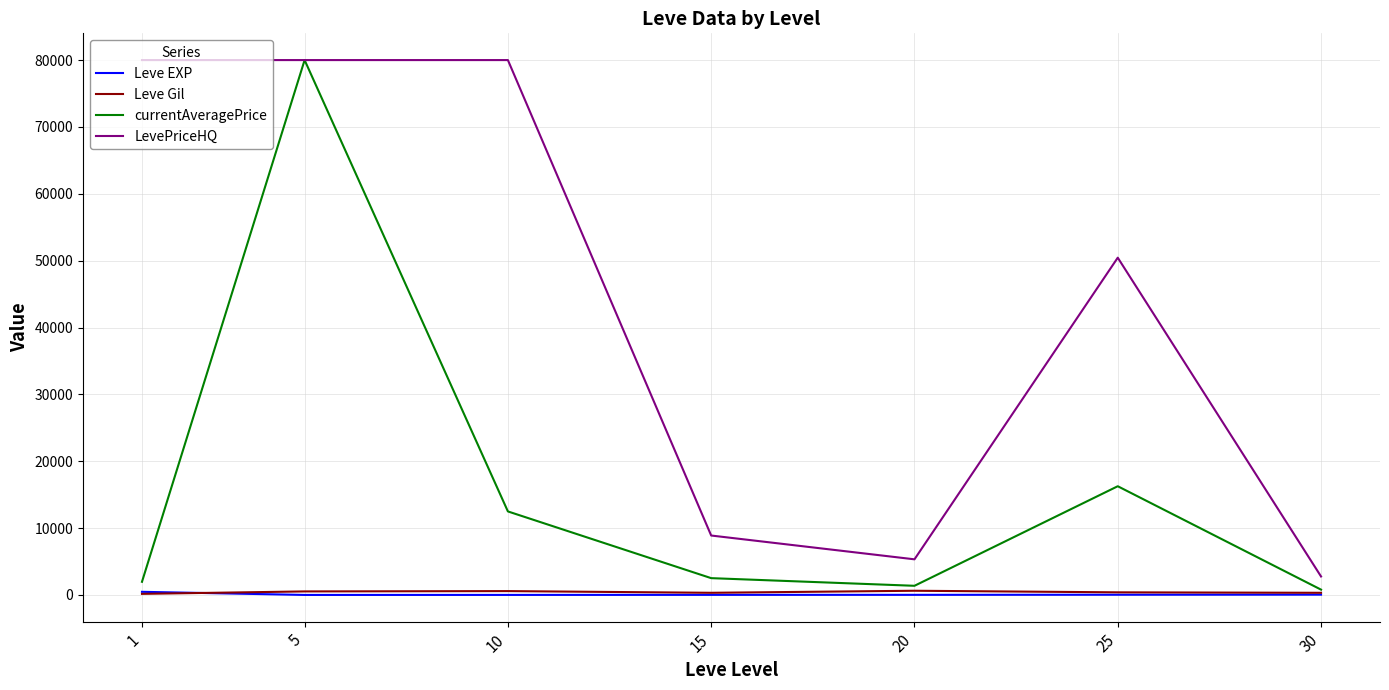

True or false: LevePriceHQ and Leve EXP intersect in this chart.

False